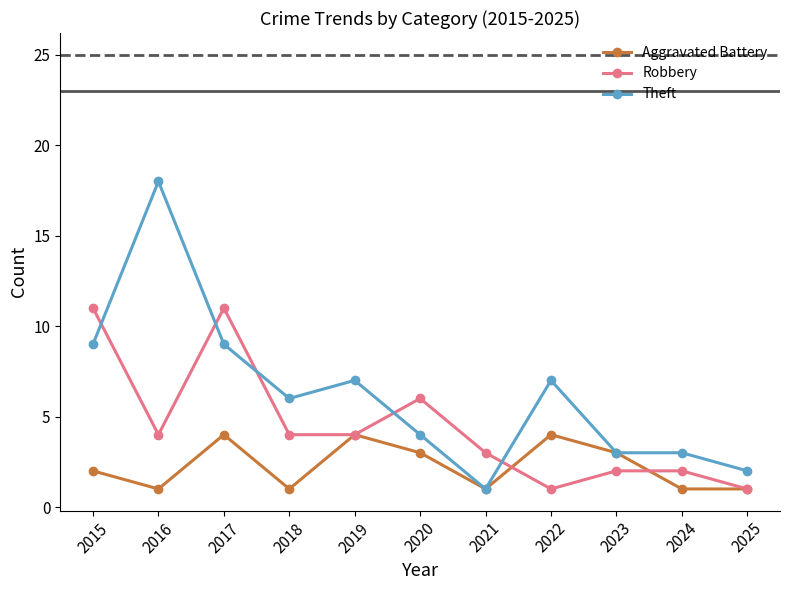

Which series has the largest range (max minus min)?

Theft